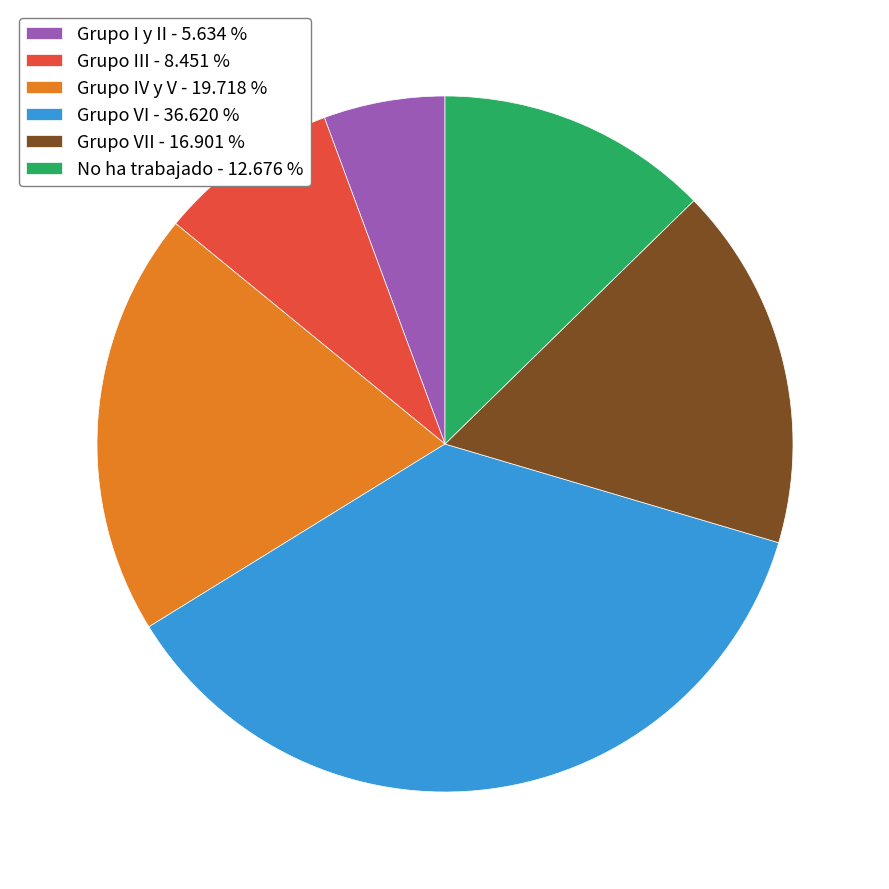

Between Grupo VI - 36.620 % and Grupo VII - 16.901 %, which is larger?

Grupo VI - 36.620 %